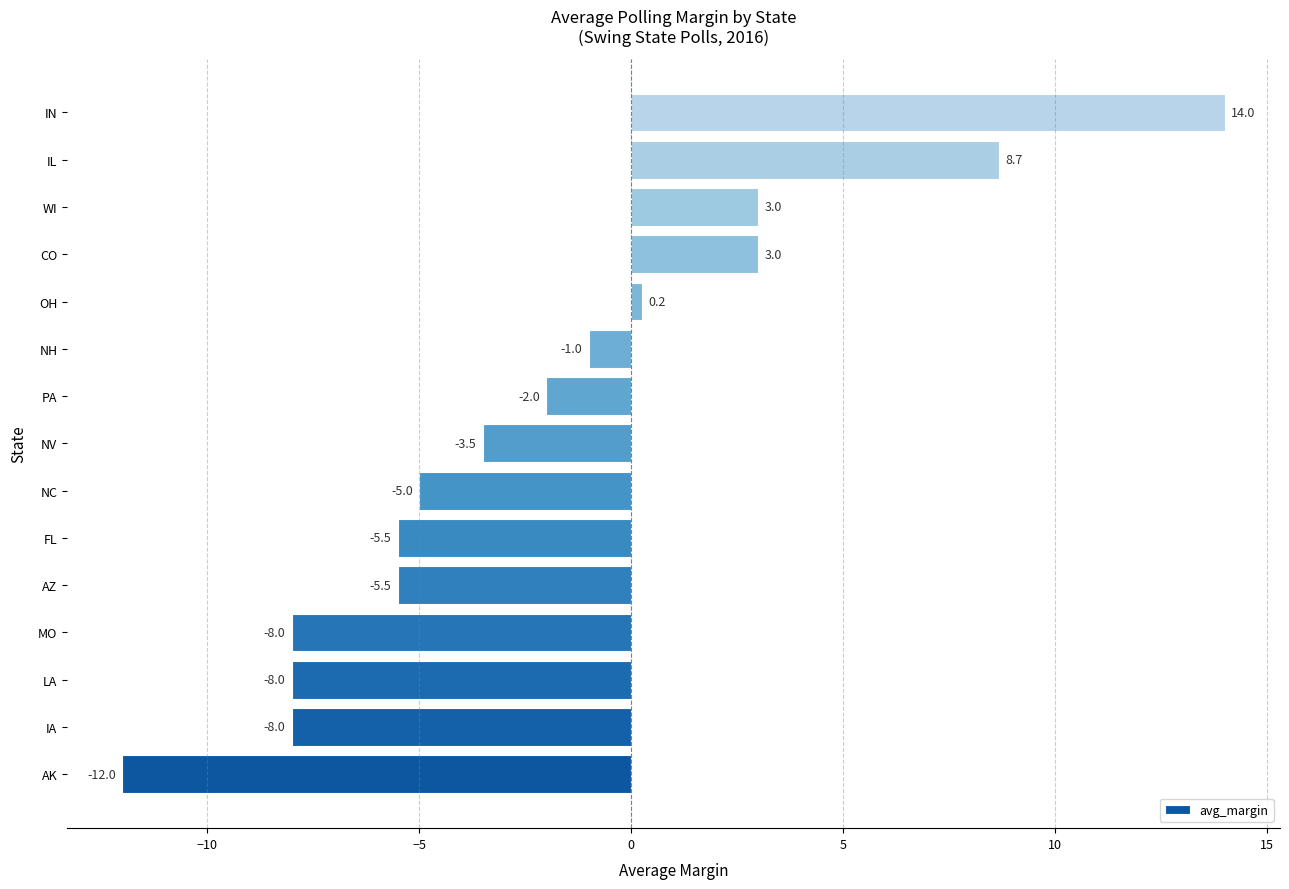

What is the change in value from LA to WI?

+11.0